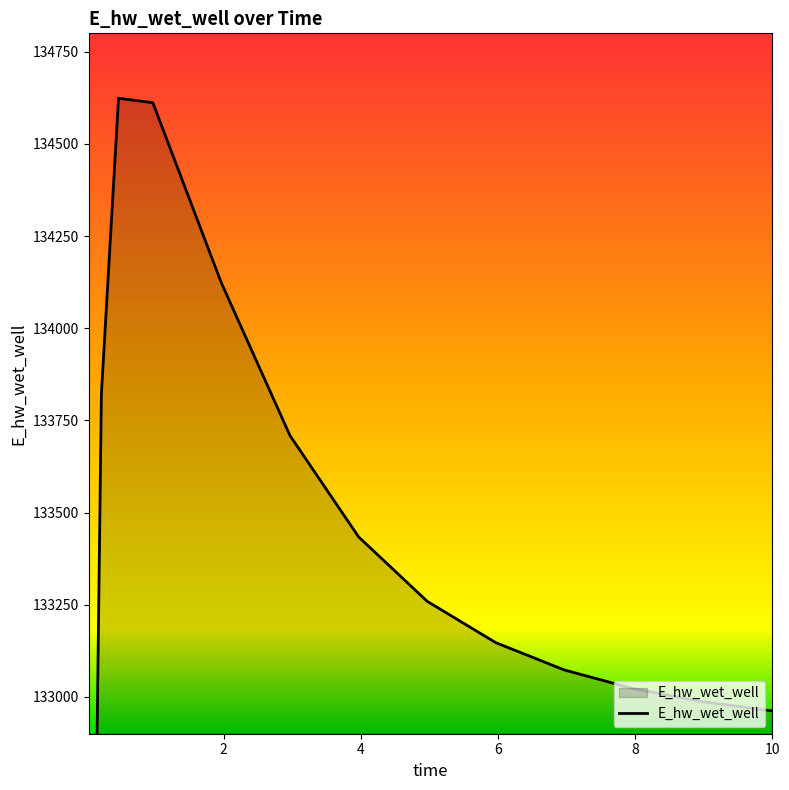

Read the value at 8.96875.

132987.4